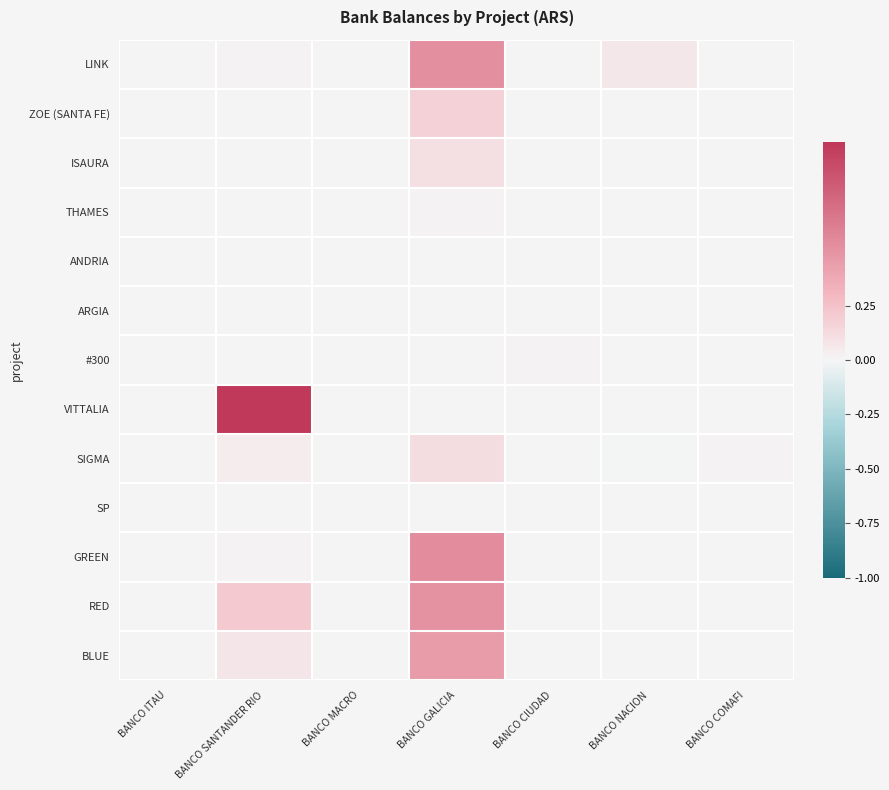

Which series has the largest total across all categories?

VITTALIA